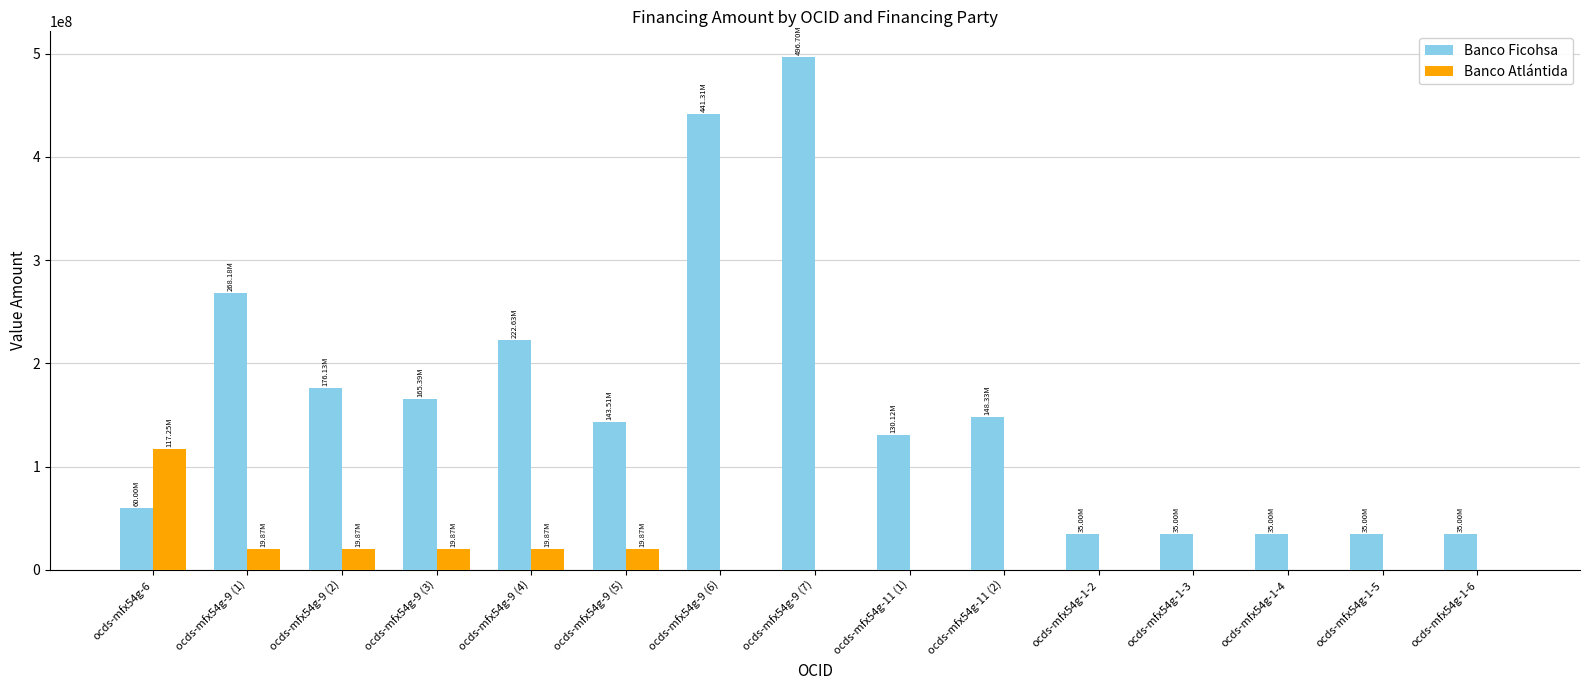

Which series has the largest range (max minus min)?

Banco Ficohsa